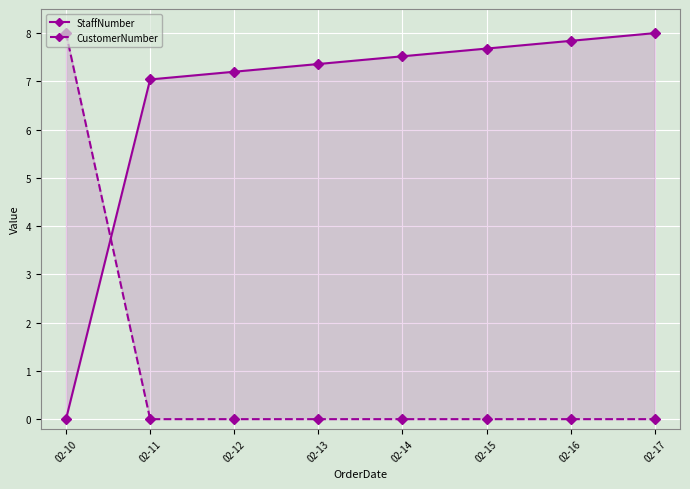

At which category is the sum across all series the highest?

02-17